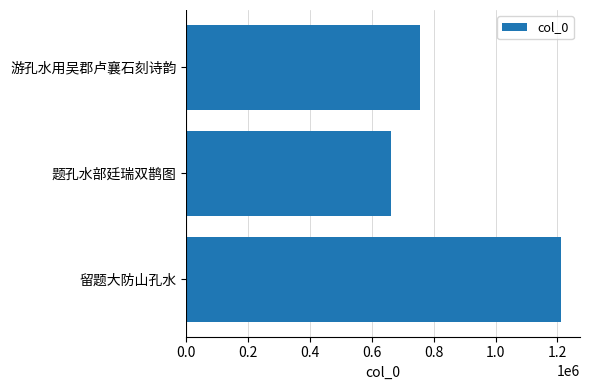

How many bars are there in total?

3